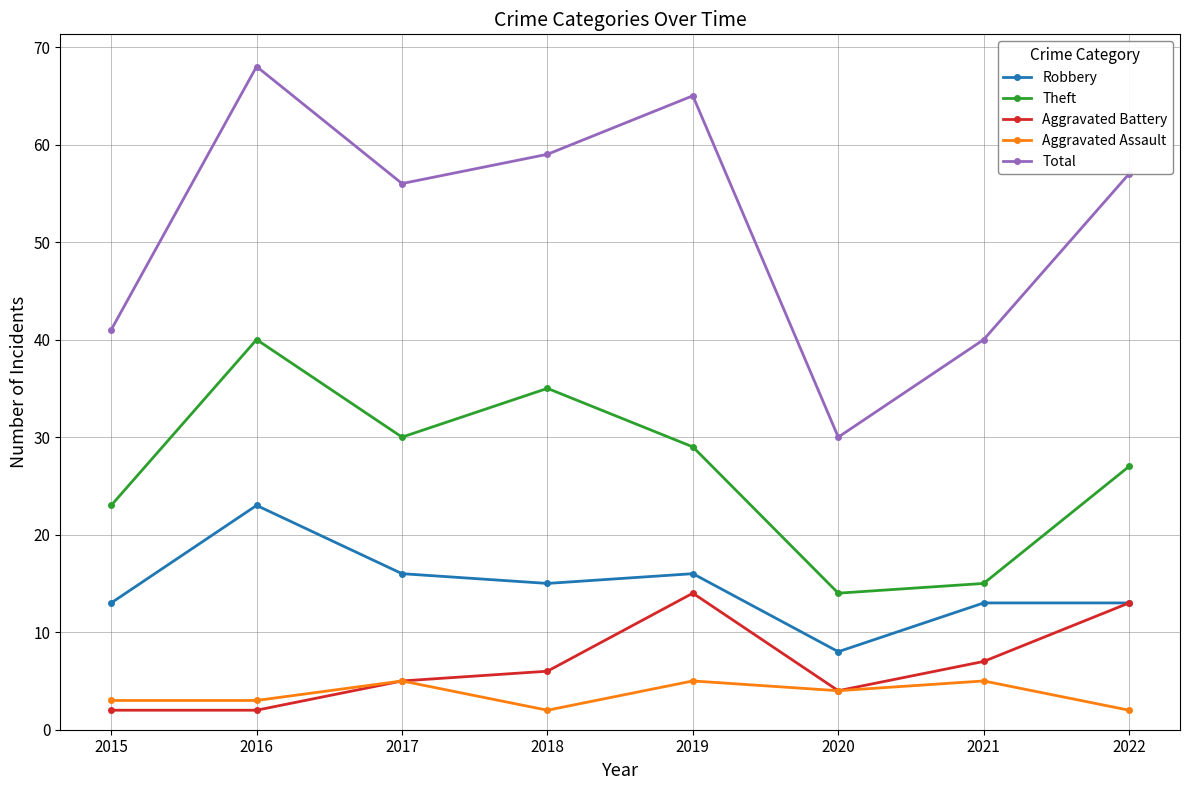

At how many categories does at least one series exceed 9?

8